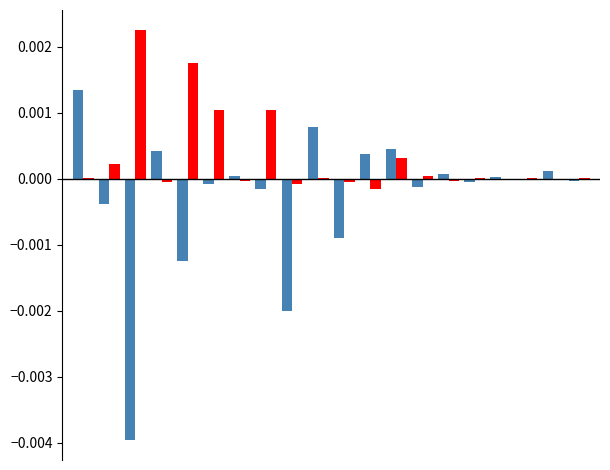

How many groups of bars are there?

20